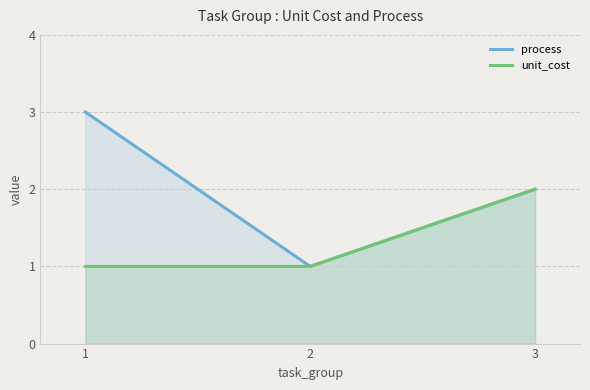

True or false: unit_cost has a value of 1 at 1.

True